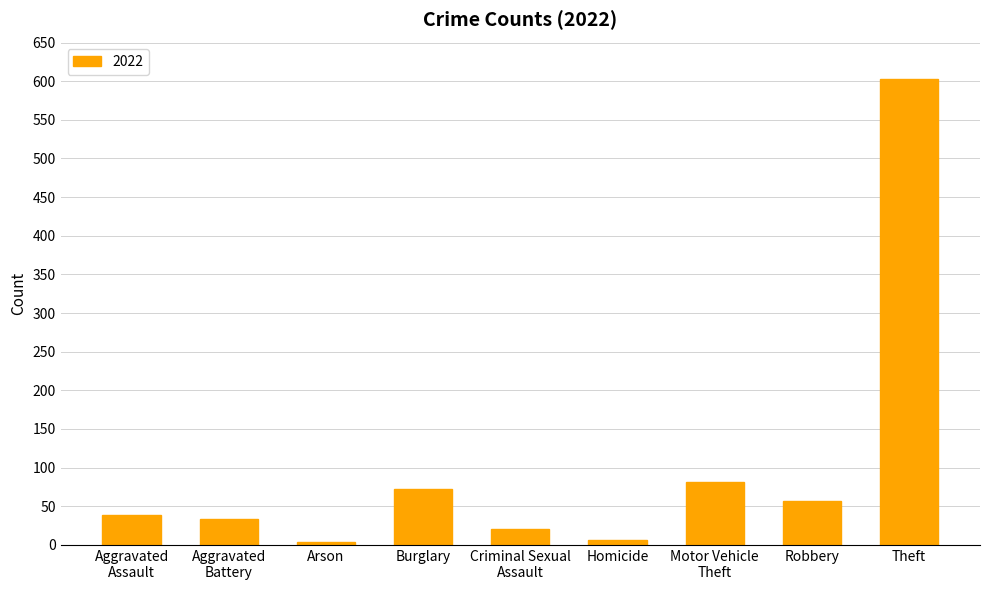

What is the difference between the maximum and minimum values?

599